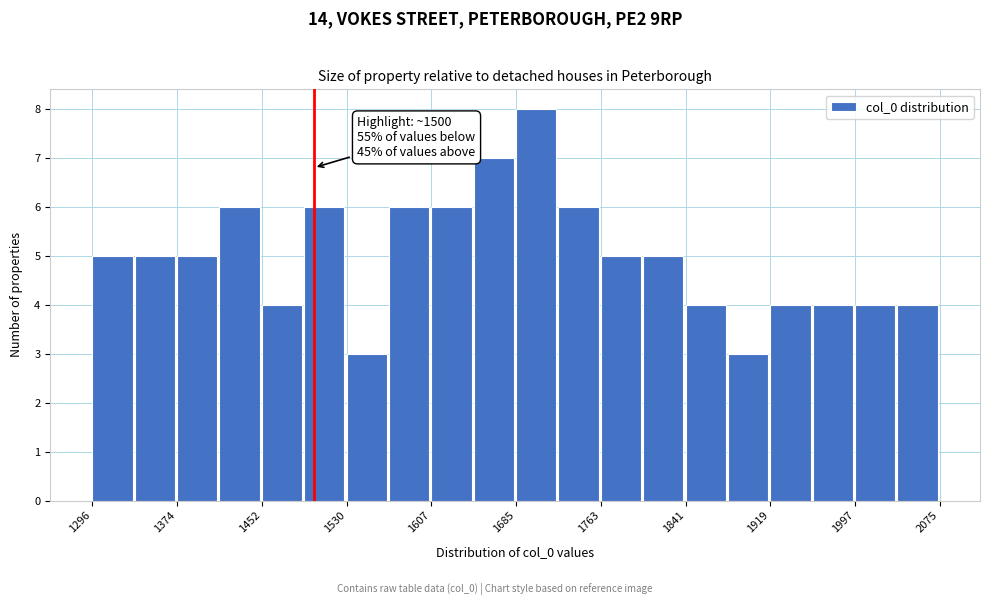

Read against the x-axis, roughly where is the centre of the tallest bar?

1700